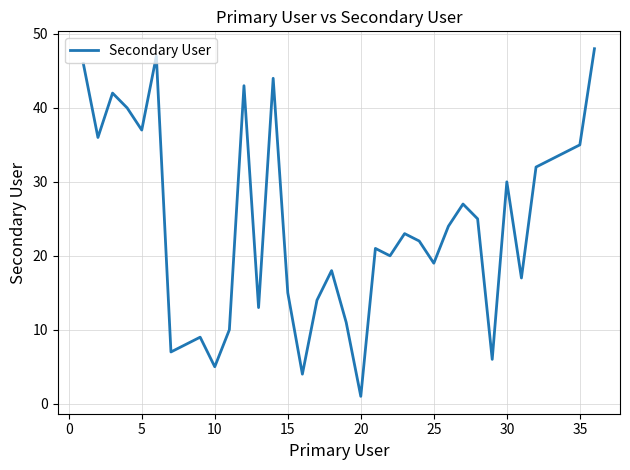

What is the difference between the maximum and minimum values?

47